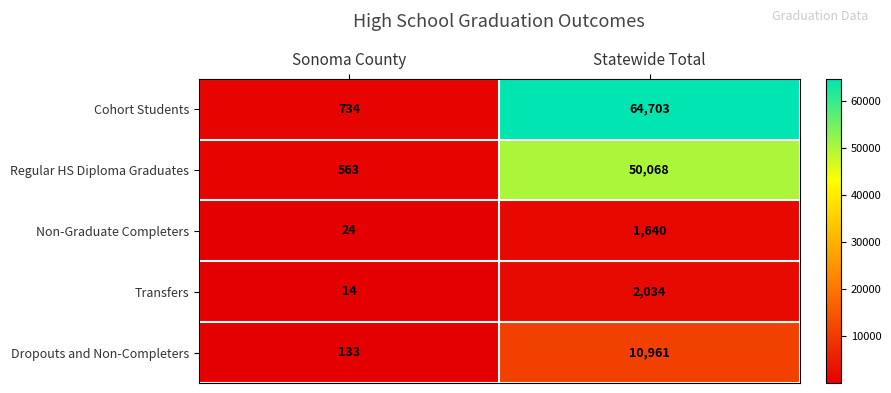

Reading left to right, transcribe all the data shown in this chart.

Cohort Students: Sonoma County=734	Statewide Total=64703
Regular HS Diploma Graduates: Sonoma County=563	Statewide Total=50068
Non-Graduate Completers: Sonoma County=24	Statewide Total=1640
Transfers: Sonoma County=14	Statewide Total=2034
Dropouts and Non-Completers: Sonoma County=133	Statewide Total=10961